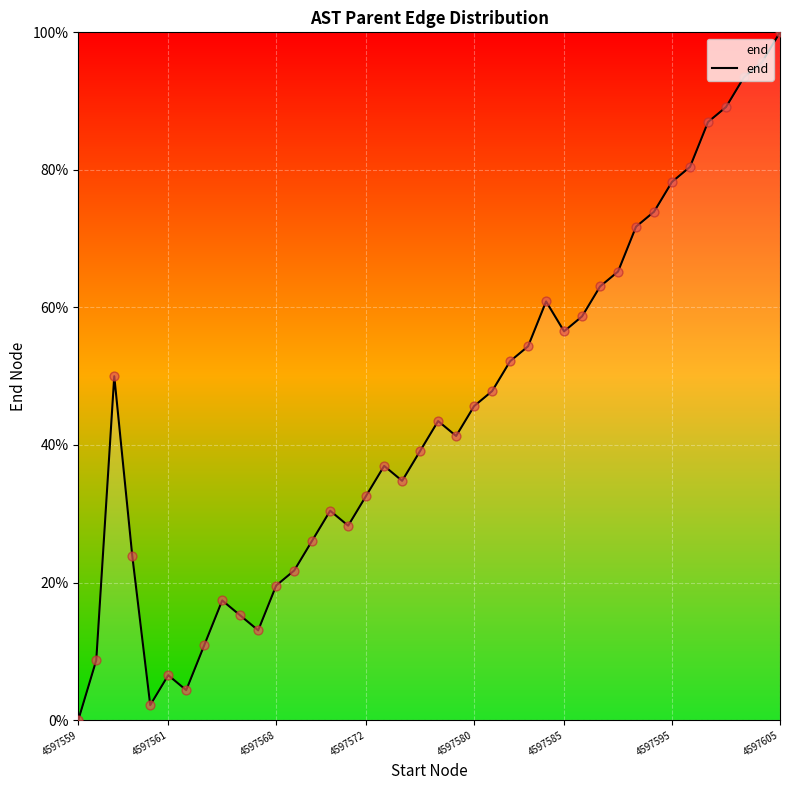

What is the maximum value shown in the chart?

100.0